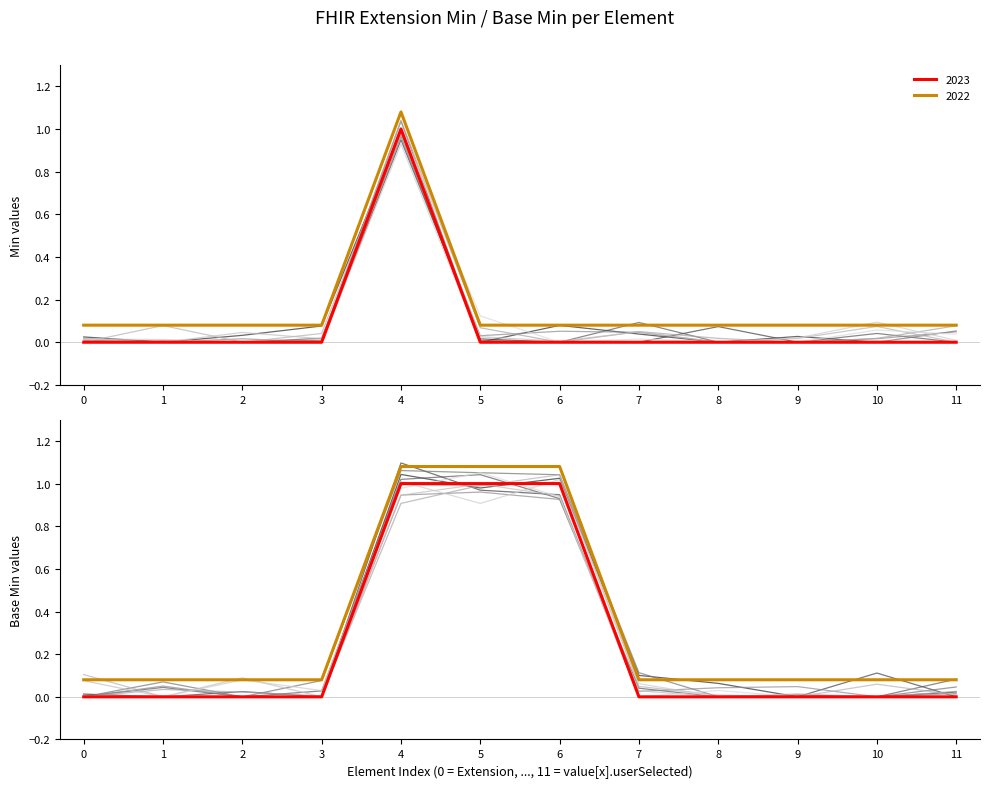

Reading right to left, extract all data points from this chart.

2023 (Min): 0.0	0.0	0.0	0.0	0.0	0.0	0.0	1.0	0.0	0.0	0.0	0.0
2022 (Min): 0.1	0.1	0.1	0.1	0.1	0.1	0.1	1.1	0.1	0.1	0.1	0.1
2023 (Base Min): 0.0	0.0	0.0	0.0	0.0	1.0	1.0	1.0	0.0	0.0	0.0	0.0
2022 (Base Min): 0.1	0.1	0.1	0.1	0.1	1.1	1.1	1.1	0.1	0.1	0.1	0.1